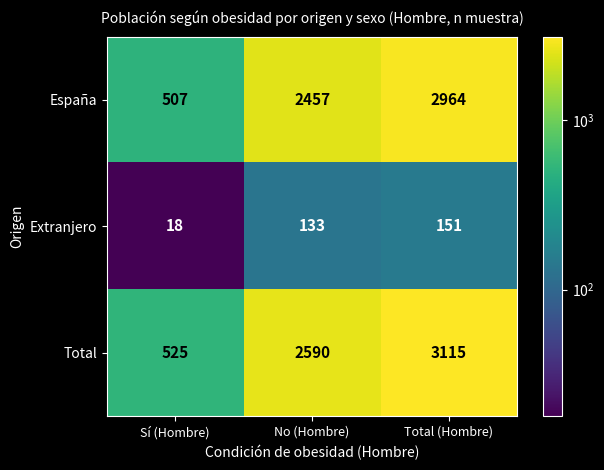

The value of España at Sí (Hombre) is 507. True or false?

True